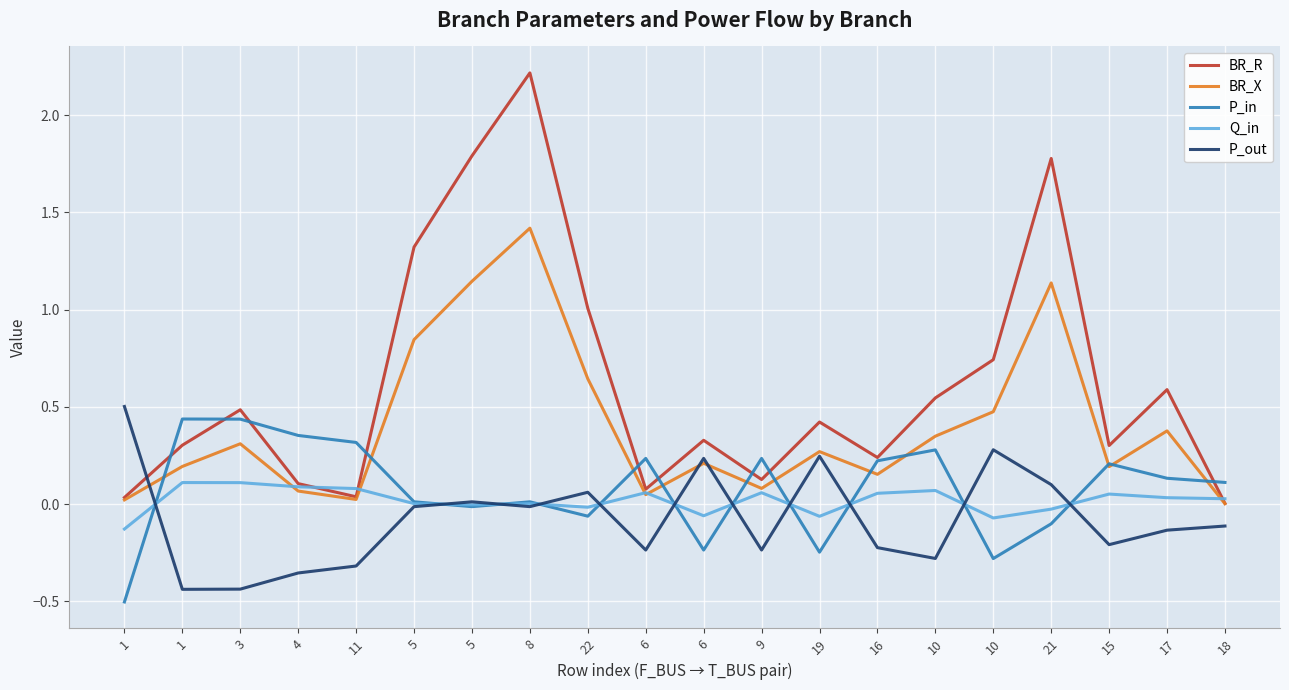

How many lines are shown in the chart?

5